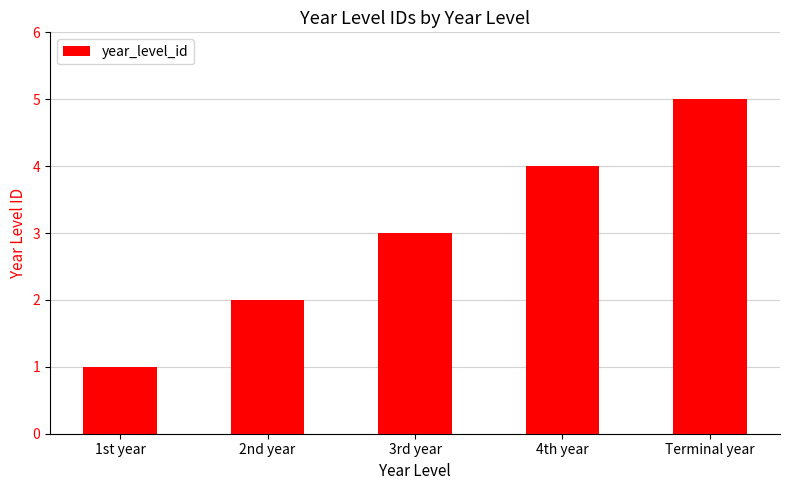

List the labels in order of value, smallest first.

1st year, 2nd year, 3rd year, 4th year, Terminal year